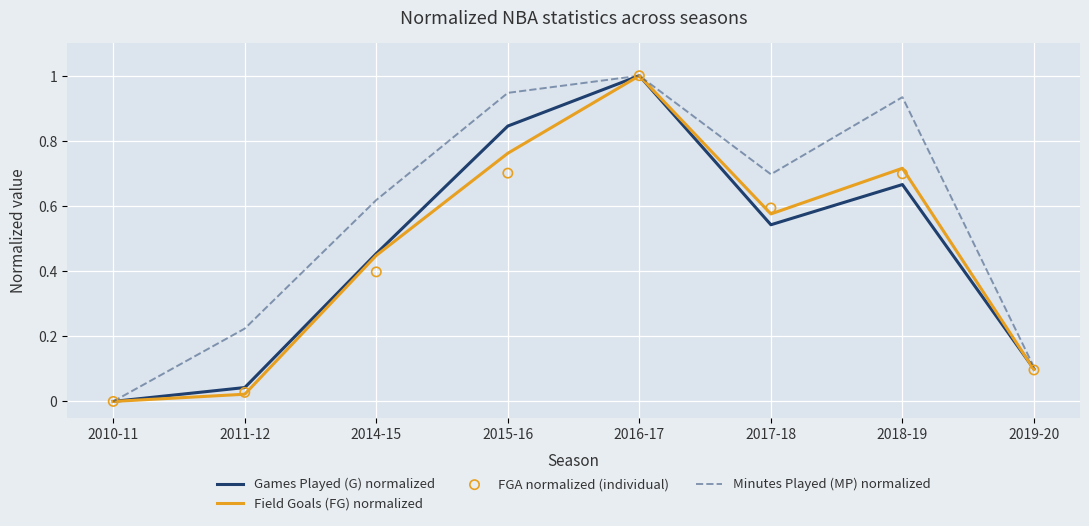

At how many categories does at least one series exceed 0?

7